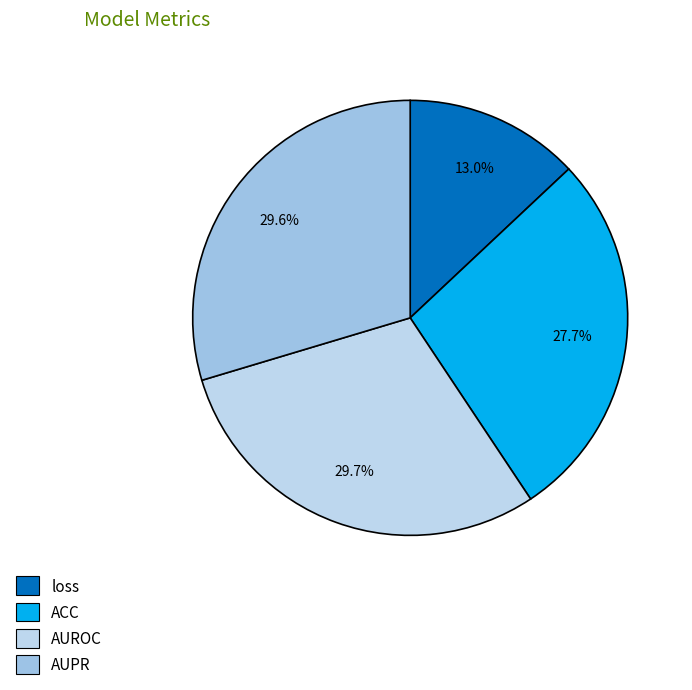

The AUROC slice represents 30% of the pie. True or false?

True